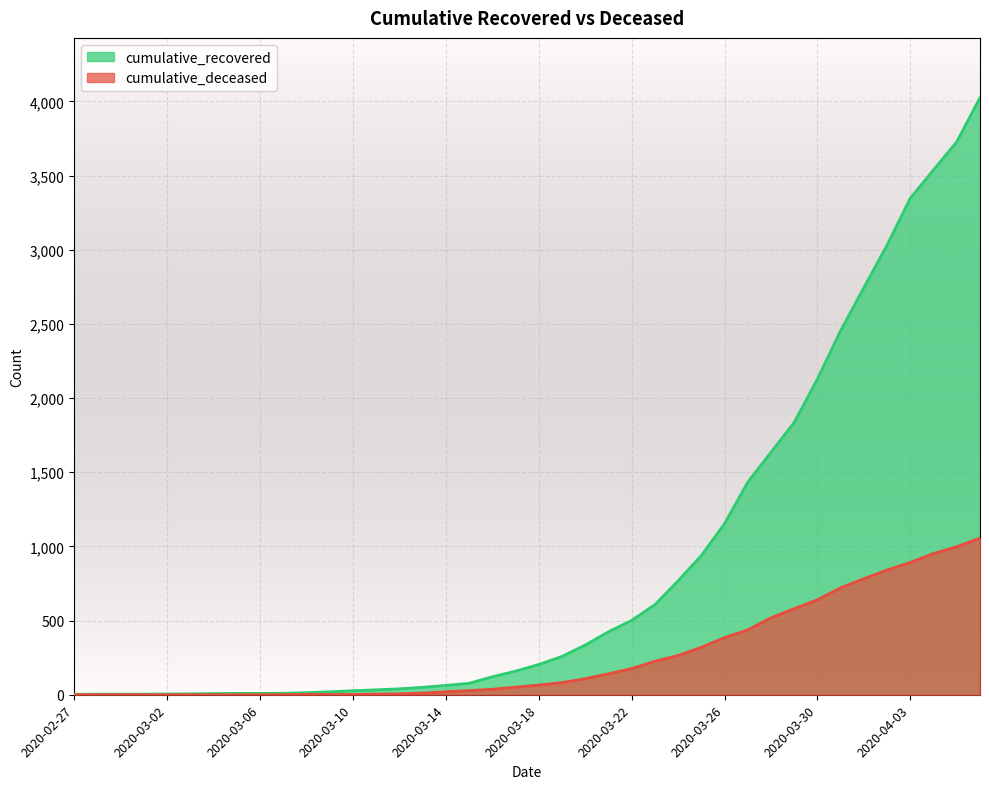

At 2020-03-09, list the series in order from smallest to largest.

cumulative_deceased, cumulative_recovered